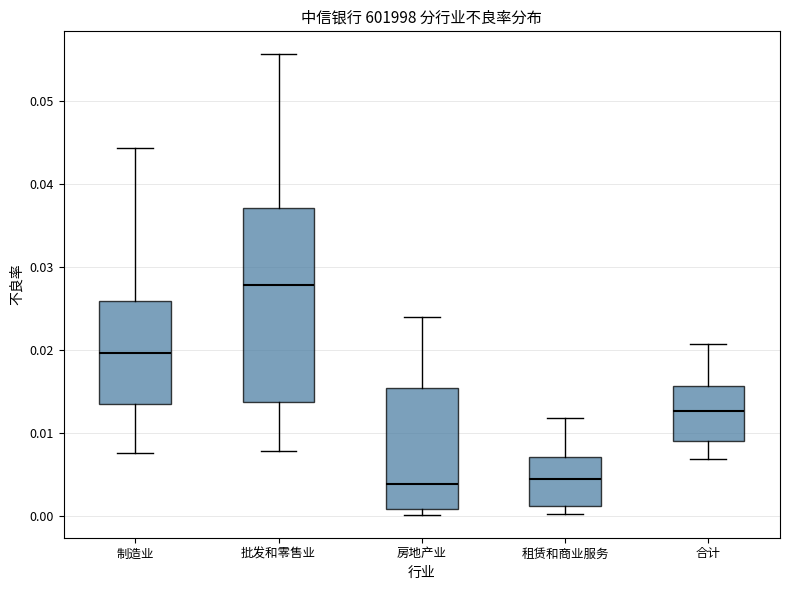

Which box is the tallest, from its lower edge to its upper edge?

批发和零售业